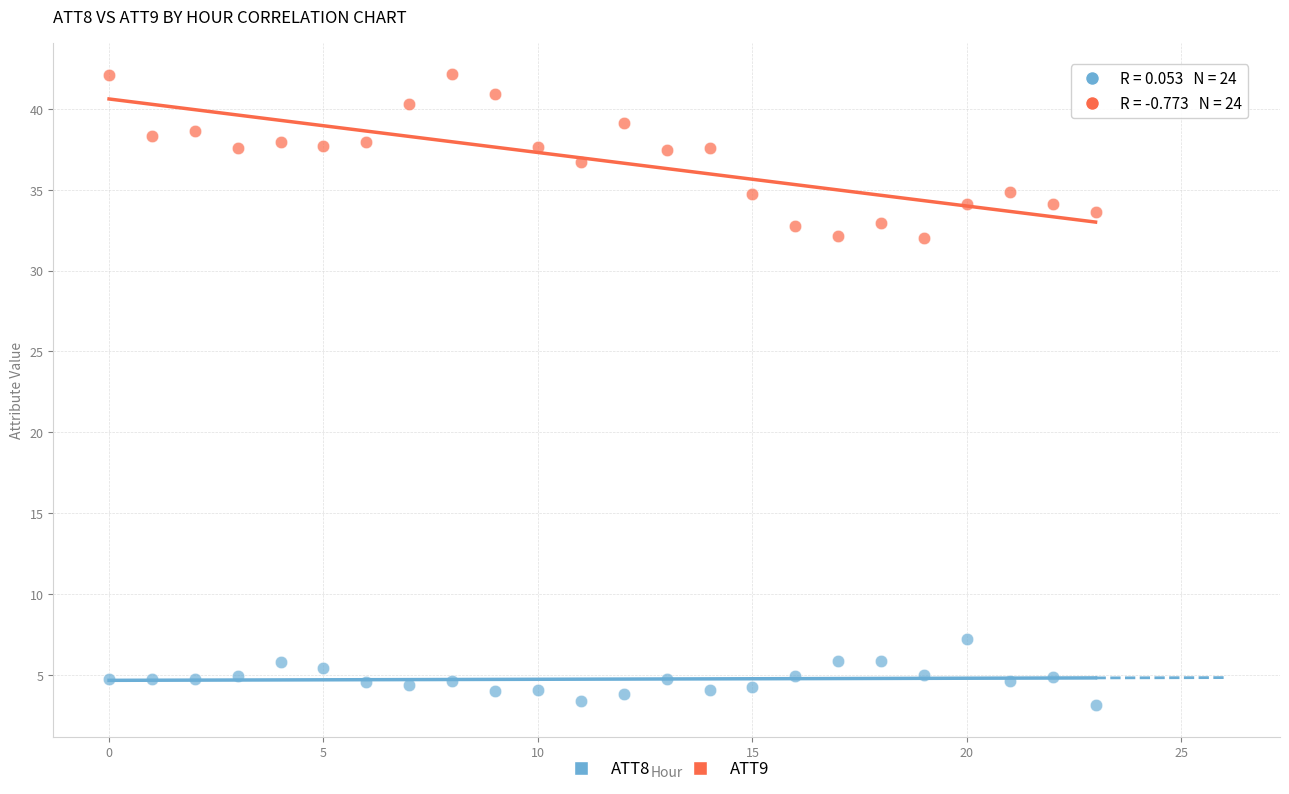

Which series contains the highest Y value?

ATT9